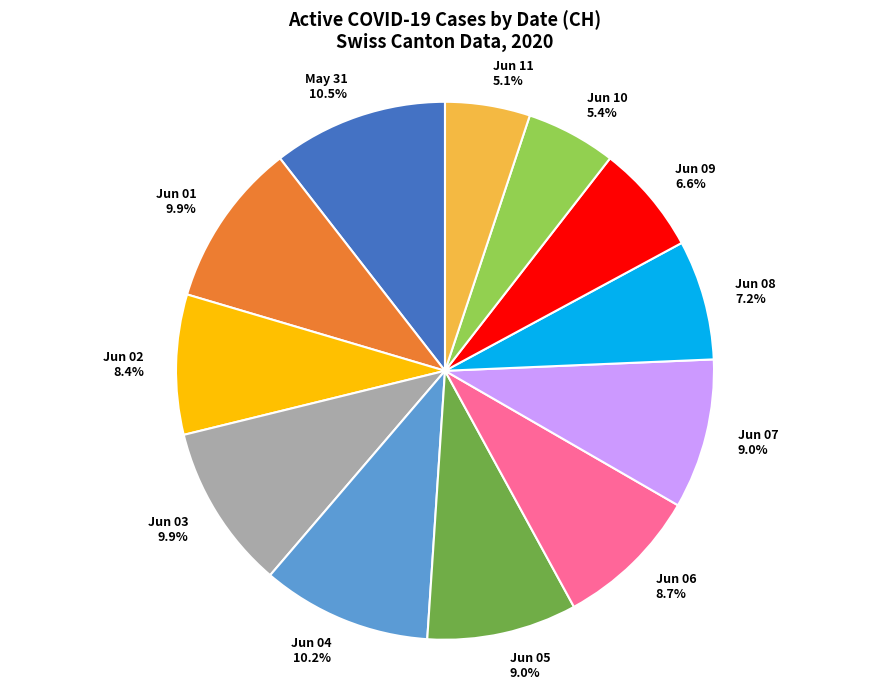

Count the number of slices in the pie.

12